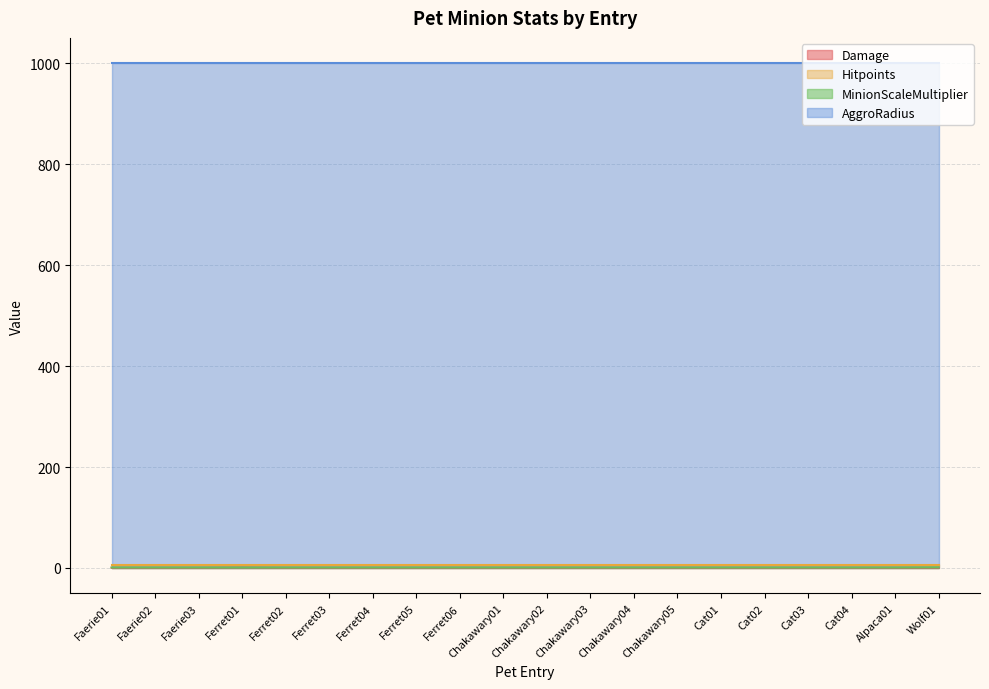

What is the label of the 9th point from the left?

Ferret06